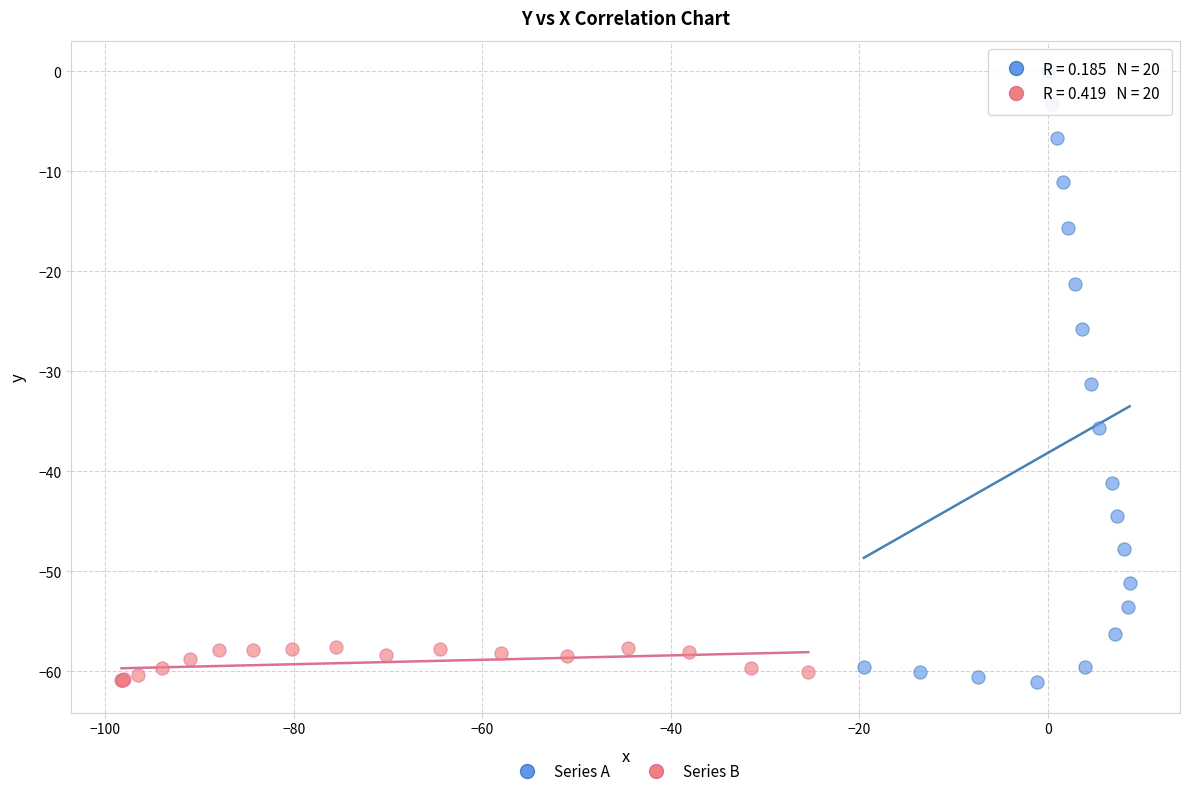

Which series has the largest Y range (max minus min)?

Series A